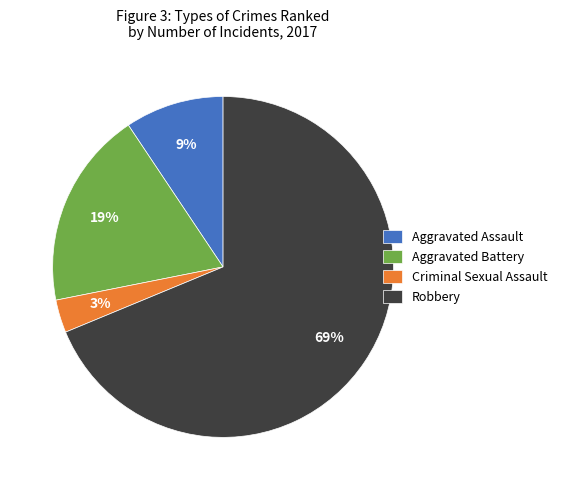

Combined, do Aggravated Assault and Criminal Sexual Assault account for over 50%?

No